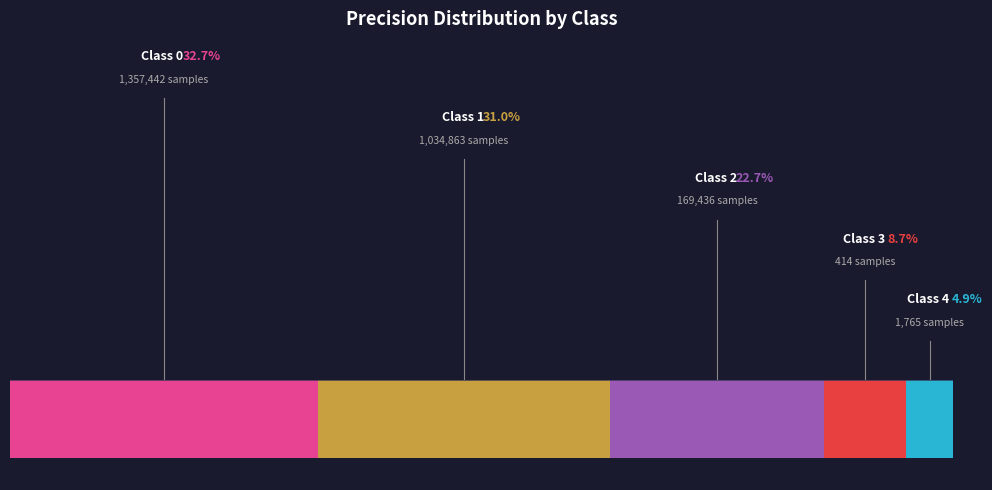

Which slice is the smallest?

4